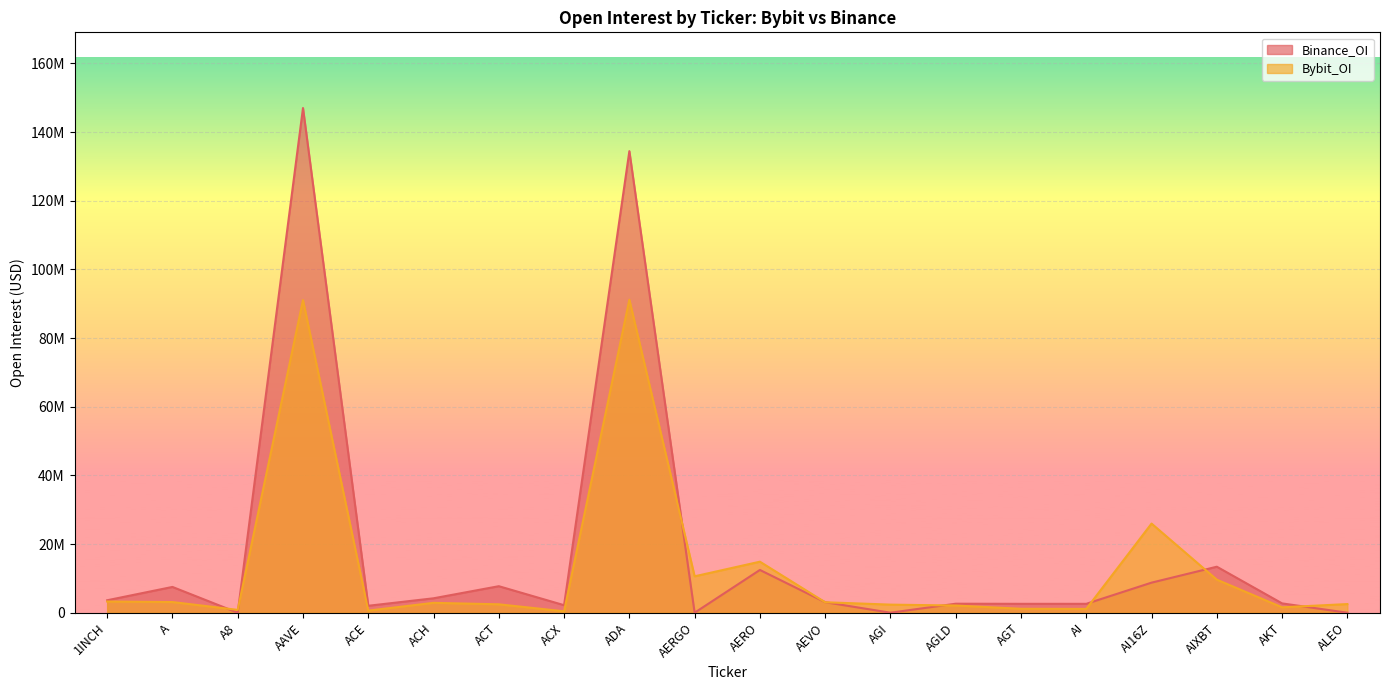

Between ACX and AGT, which series saw the biggest shift?

Bybit_OI